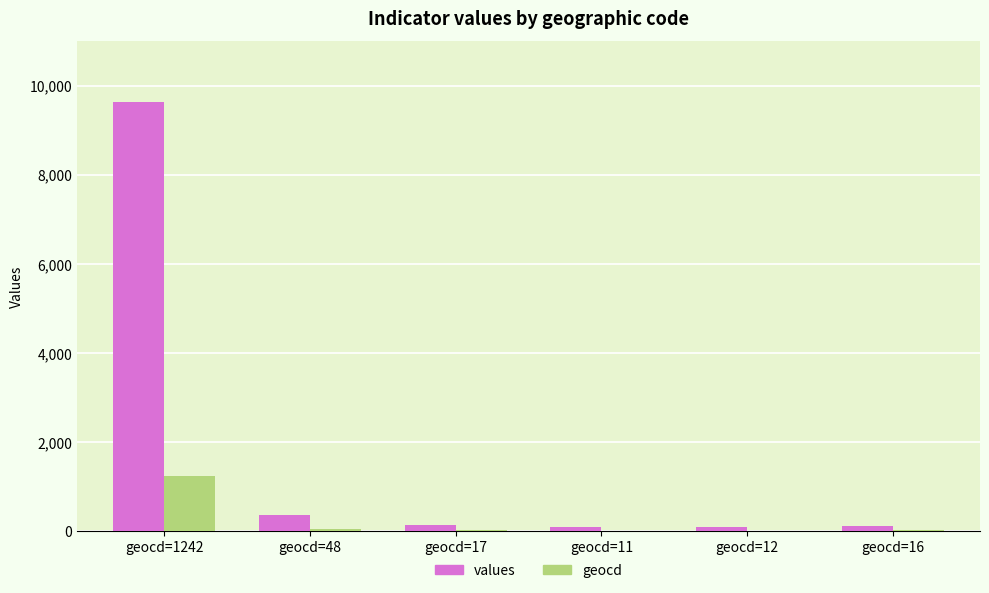

Which category has the highest value across all series?

geocd=1242